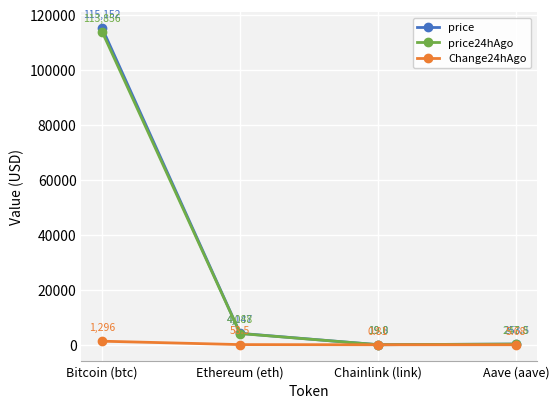

True or false: price24hAgo has a value of 4088.2 at Ethereum (eth).

True